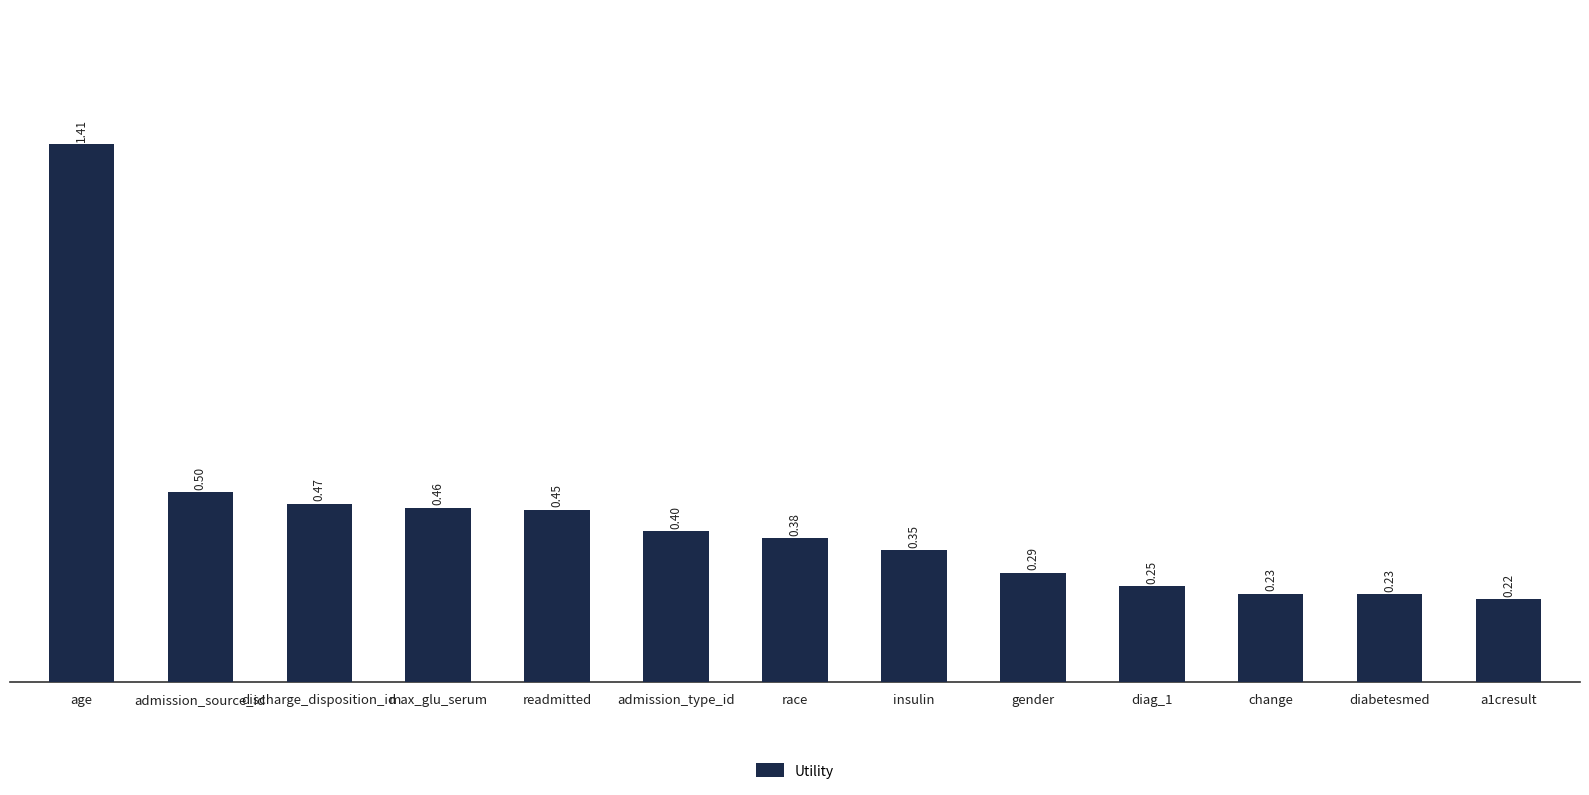

Which has a higher value, a1cresult or insulin?

insulin